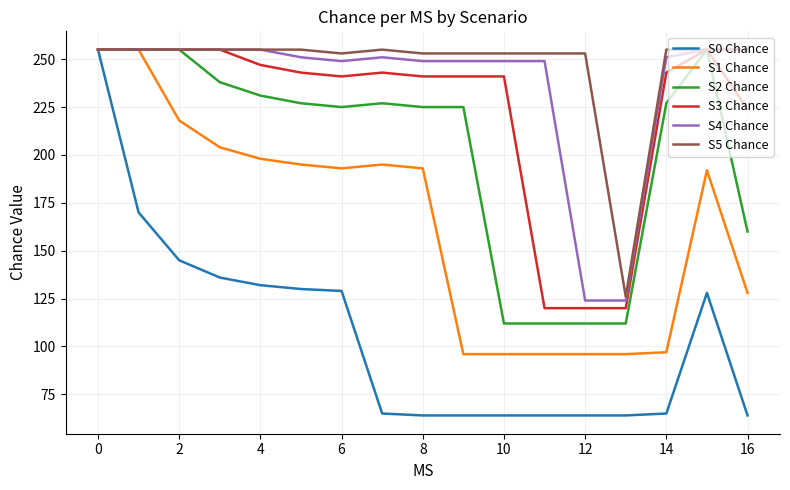

What is the maximum value for S5 Chance?

255